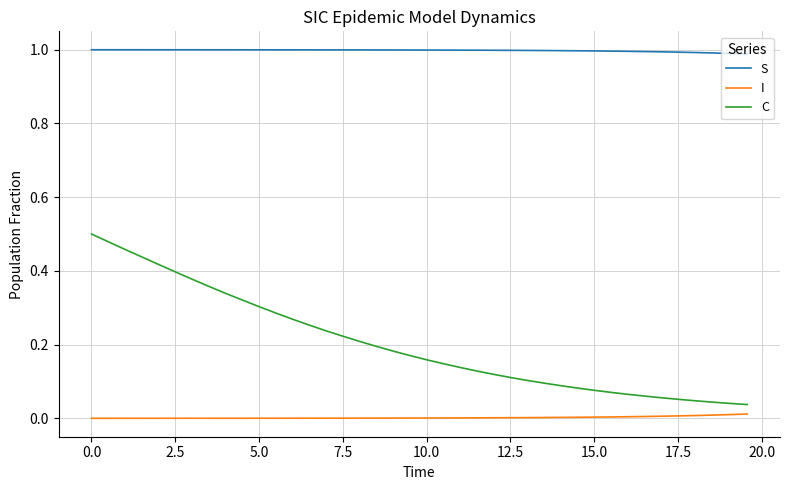

True or false: S and C cross at least once.

False